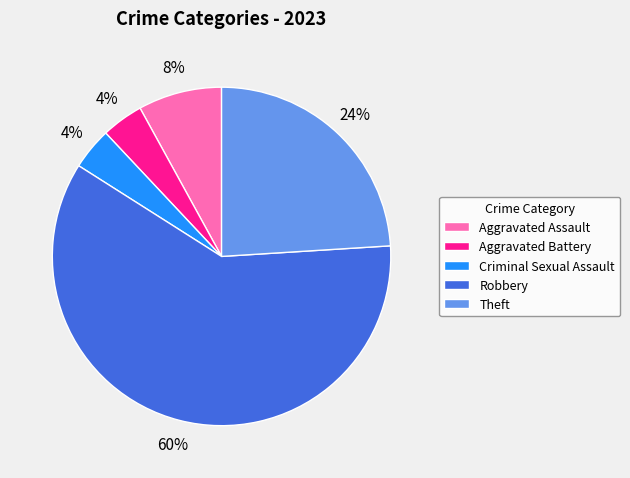

To the nearest percent, what percentage of the pie is Criminal Sexual Assault?

4%